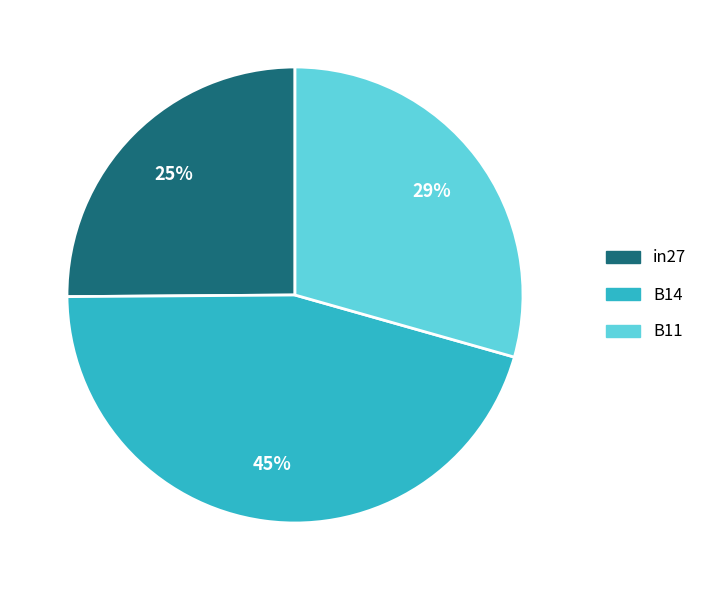

How many slices are in this pie chart?

3